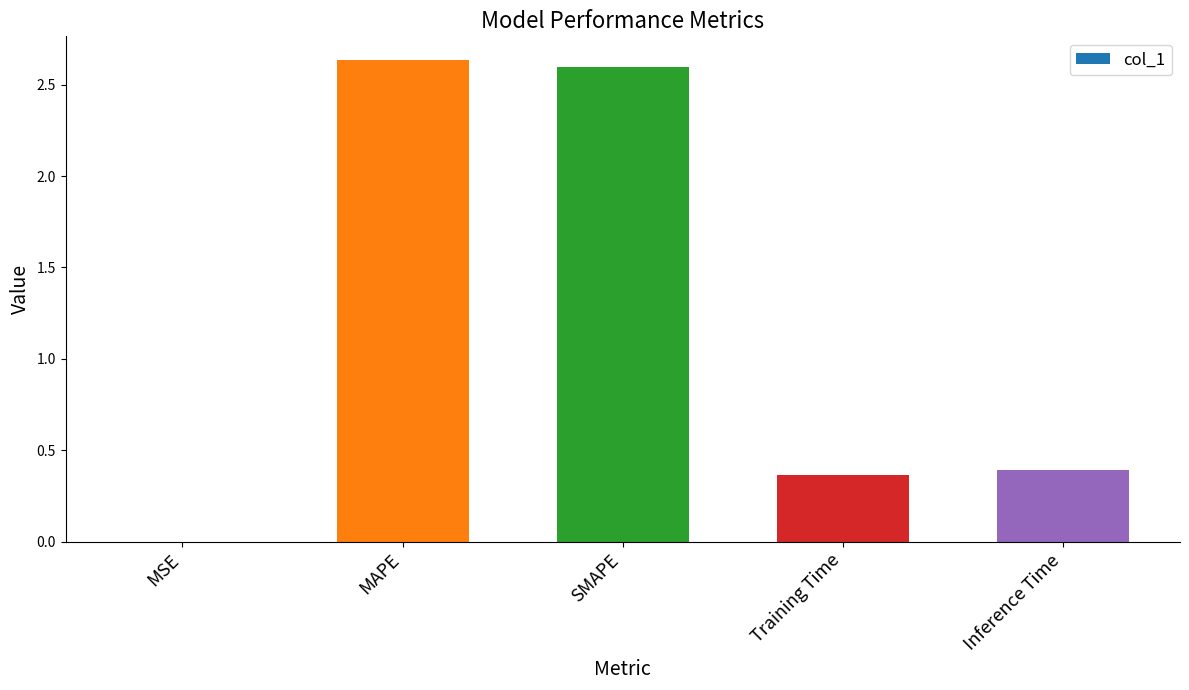

The chart shows a value of 2.6 at MAPE. True or false?

True